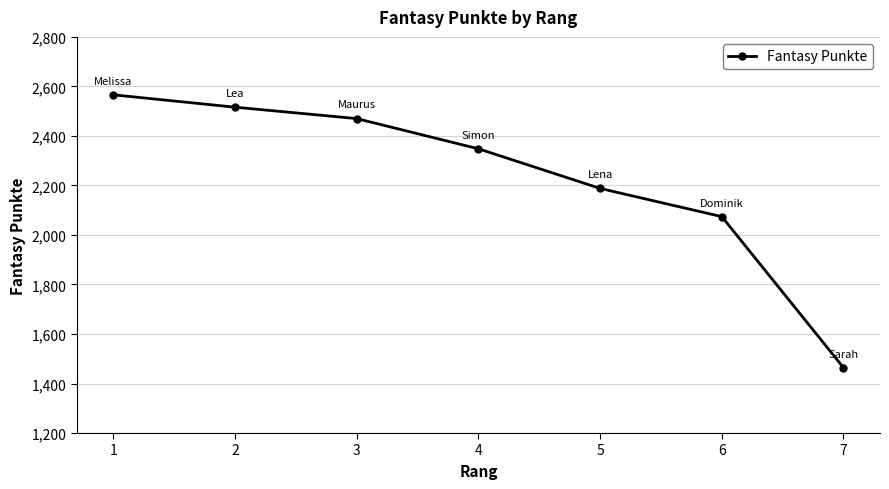

What is the change in value from 2 to 7?

-1052